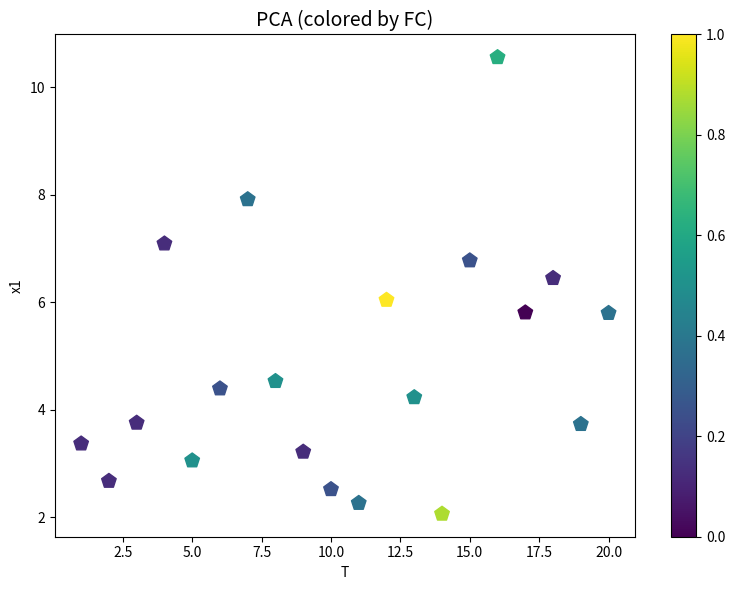

What is the range of Y values (max minus min)?

8.5